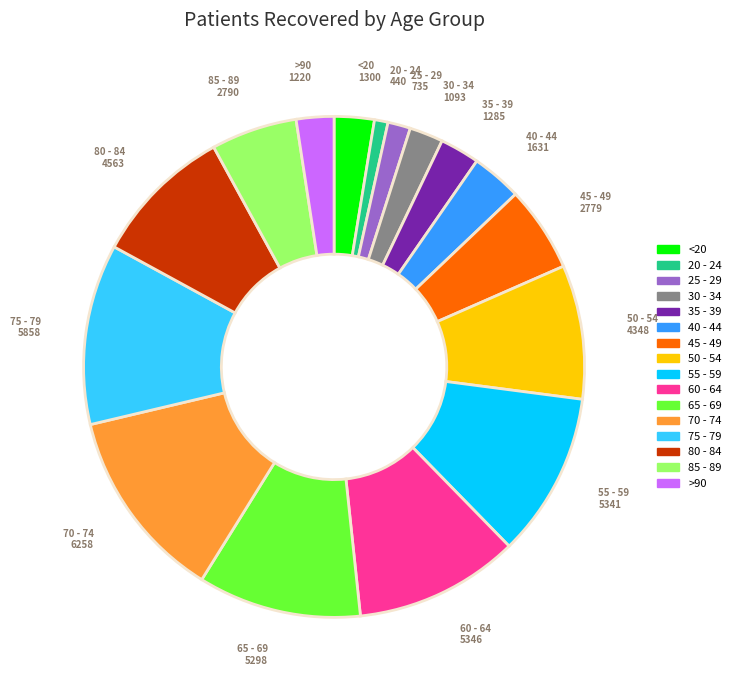

Count the number of slices in the pie.

16